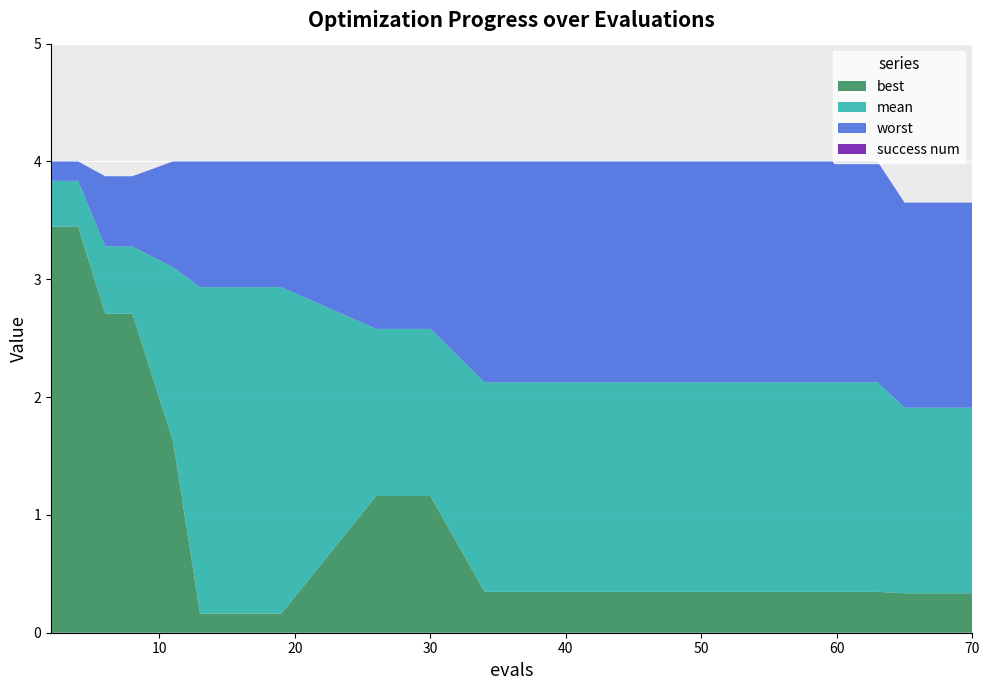

Reading right to left, extract all data points from this chart.

mean: 1.9	1.9	2.1	2.1	2.1	2.1	2.1	2.6	2.6	2.9	2.9	3.1	3.3	3.3	3.8	3.8
best: 0.3	0.3	0.3	0.3	0.3	0.3	0.3	1.2	1.2	0.2	0.2	1.6	2.7	2.7	3.4	3.4
worst: 3.7	3.7	4.0	4.0	4.0	4.0	4.0	4.0	4.0	4.0	4.0	4.0	3.9	3.9	4.0	4.0
success num: 0.0	0.0	0.0	0.0	0.0	0.0	0.0	0.0	0.0	0.0	0.0	0.0	0.0	0.0	0.0	0.0